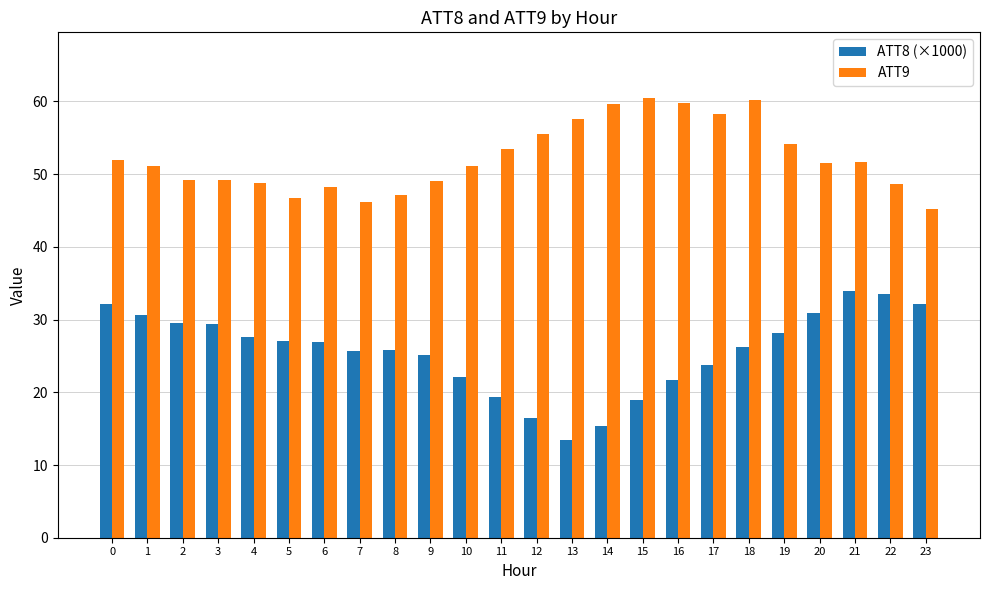

The value of ATT8 (×1000) at 3 is 11.1. True or false?

False